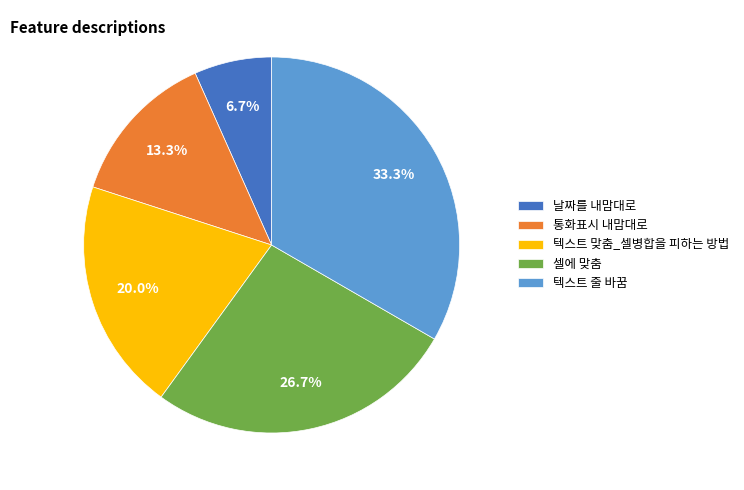

Which category has the smallest portion of the pie?

날짜를 내맘대로